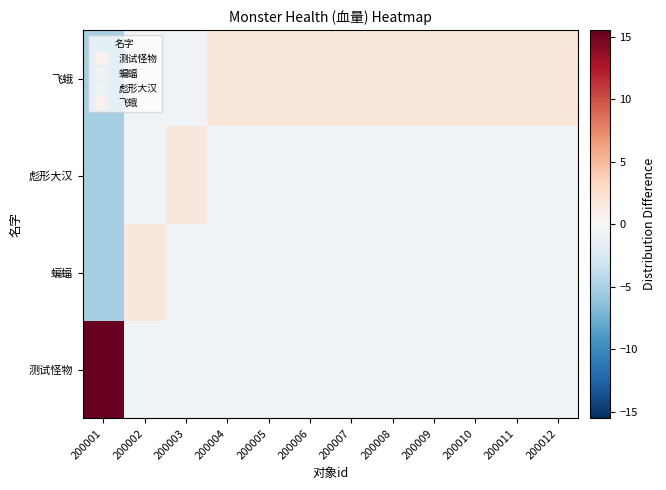

List the series in order of their peak value, highest first.

测试怪物, 蝙蝠, 彪形大汉, 飞蛾